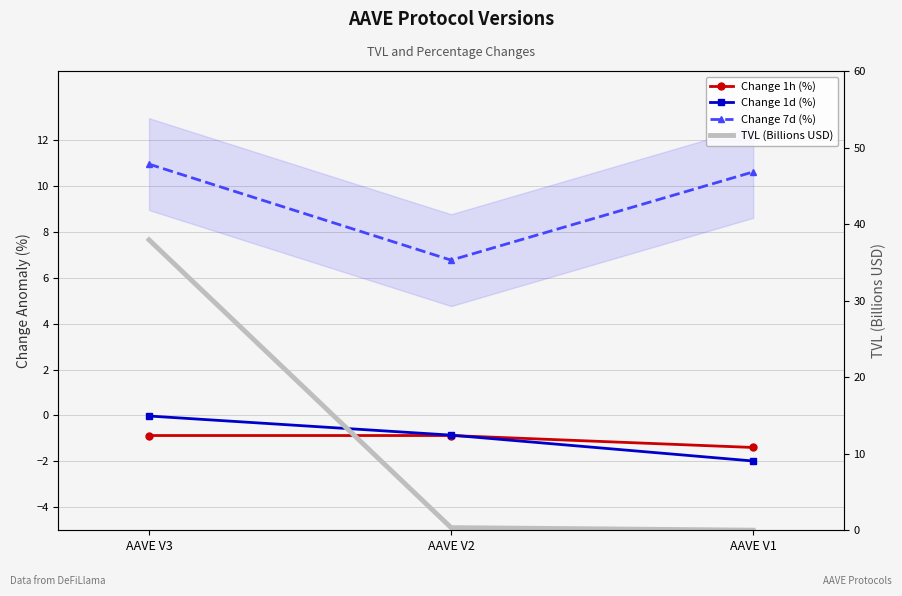

Reading left to right, list all the values displayed in this chart.

Change 1h (%): AAVE V3=-0.9	AAVE V2=-0.9	AAVE V1=-1.4
Change 1d (%): AAVE V3=-0.0	AAVE V2=-0.9	AAVE V1=-2.0
Change 7d (%): AAVE V3=10.9	AAVE V2=6.8	AAVE V1=10.6
TVL (Billions USD): AAVE V3=37.9	AAVE V2=0.3	AAVE V1=0.0